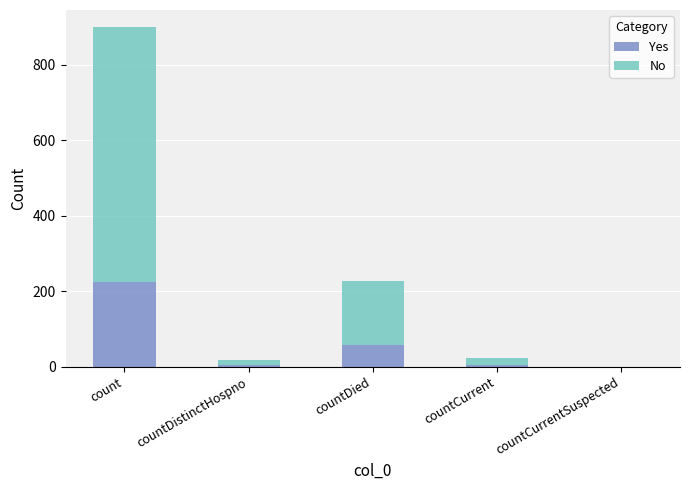

At which label does Yes reach its peak?

count